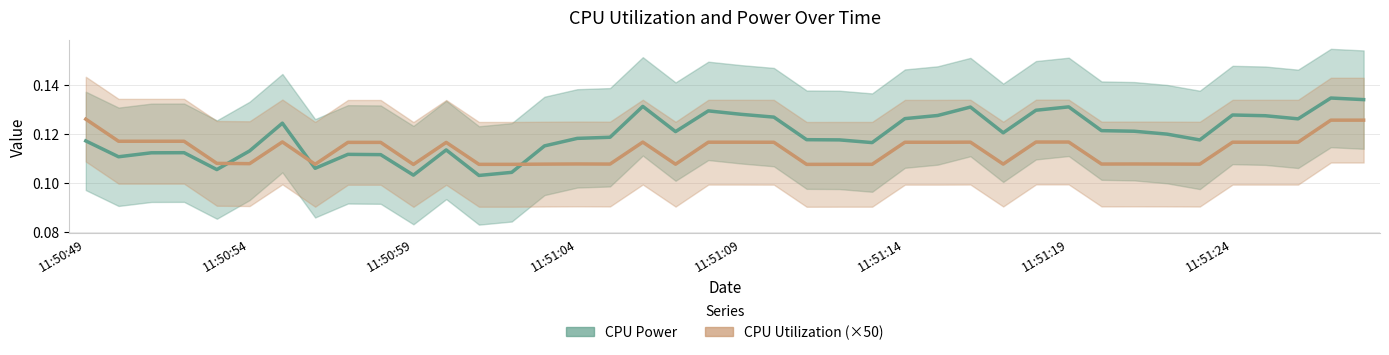

Which series has the largest range (max minus min)?

CPU Power